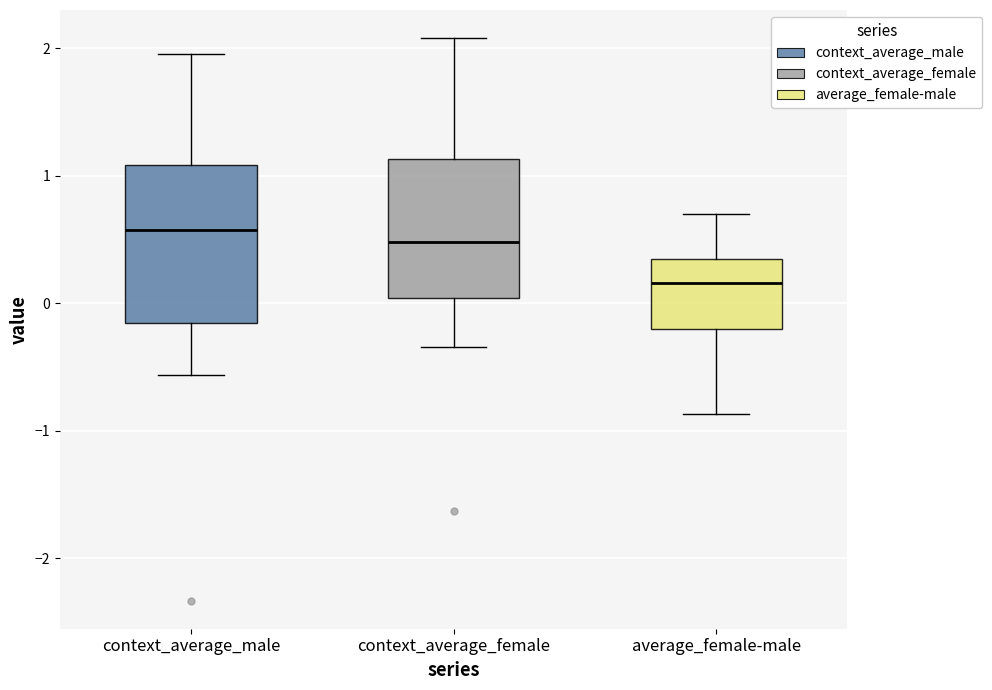

Where does the lower whisker of the box for average_female-male end on the y-axis? The values are not printed on the chart, so give them approximately, as read against the axis.

-0.9